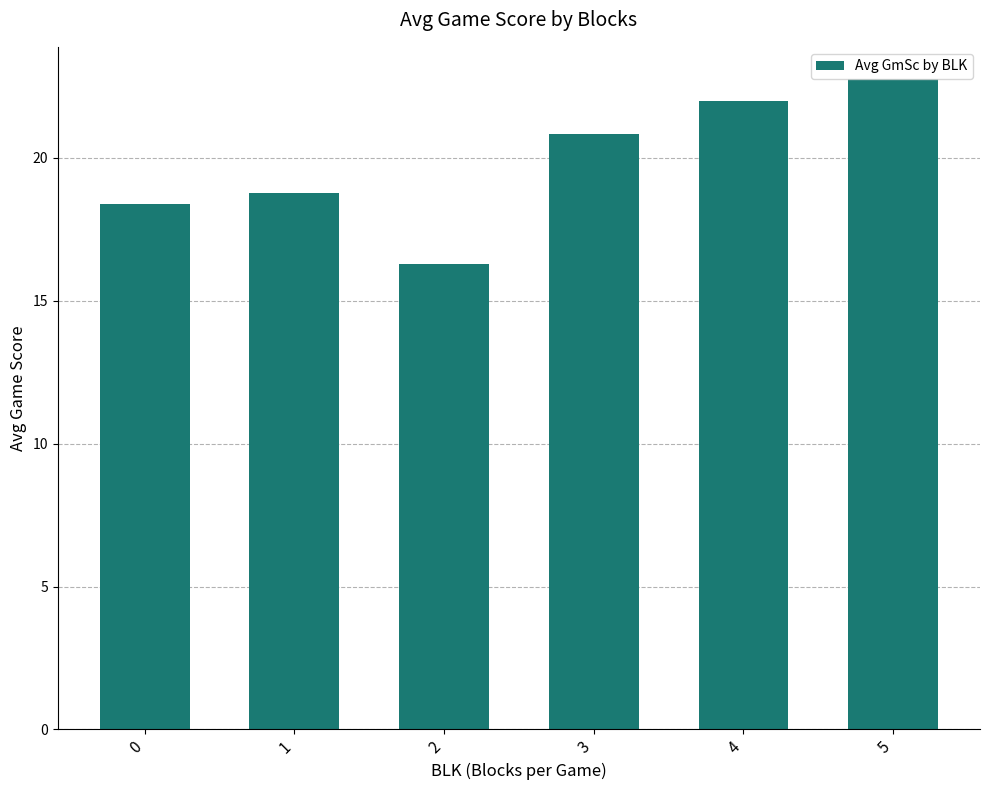

What is the maximum value shown in the chart?

22.8